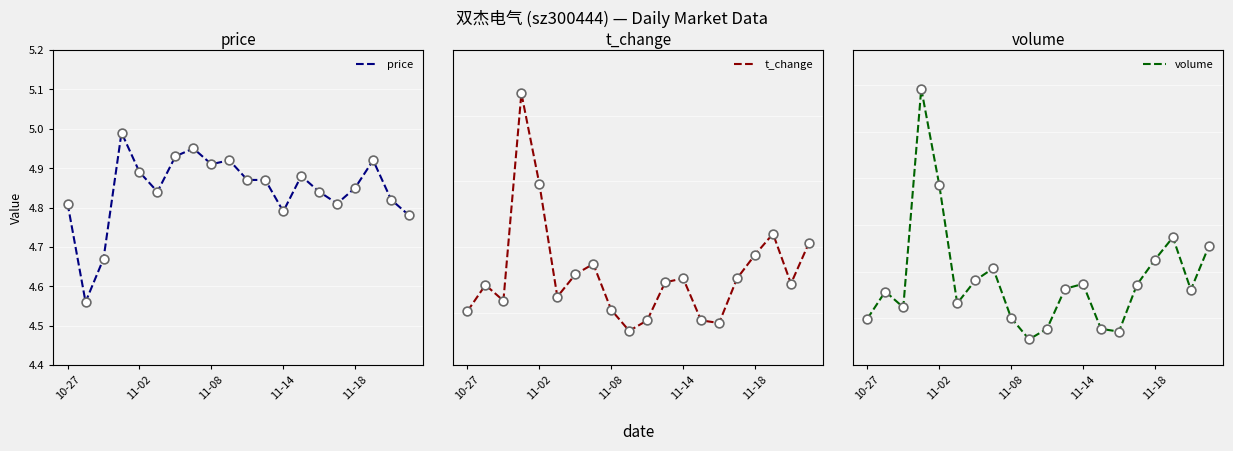

Which series contains the highest Y value?

volume